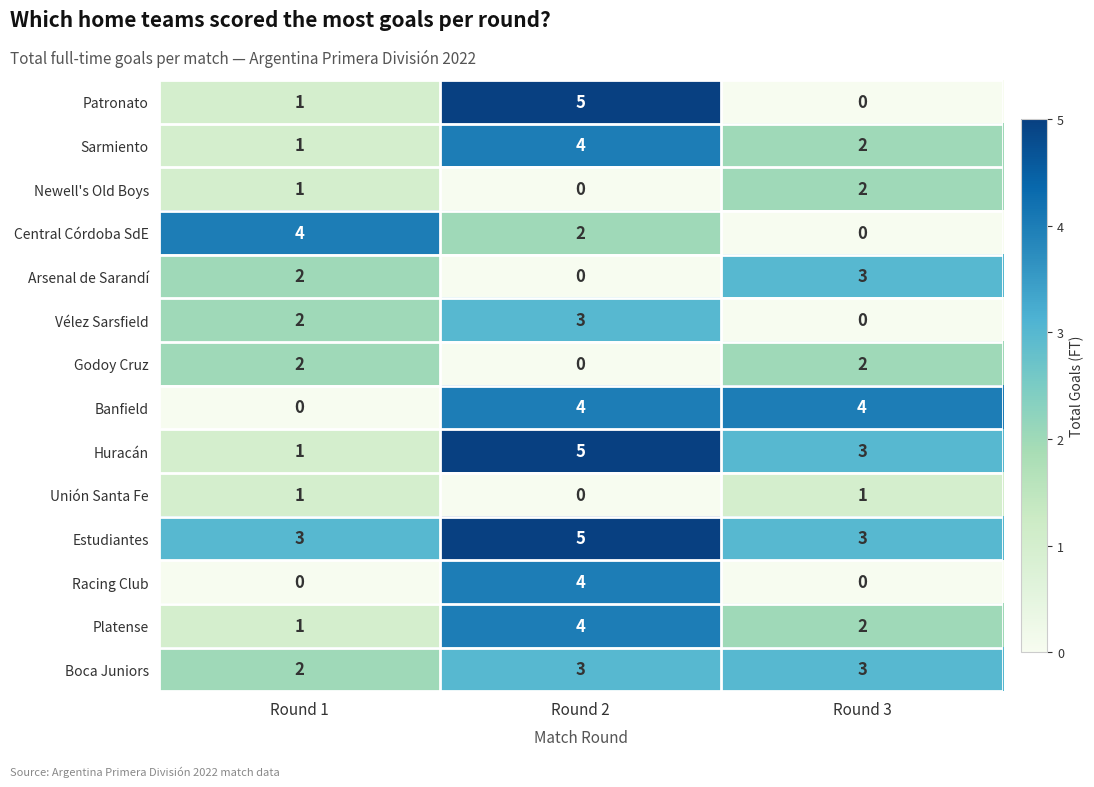

Count the Huracán values in the range 1 to 5.

3